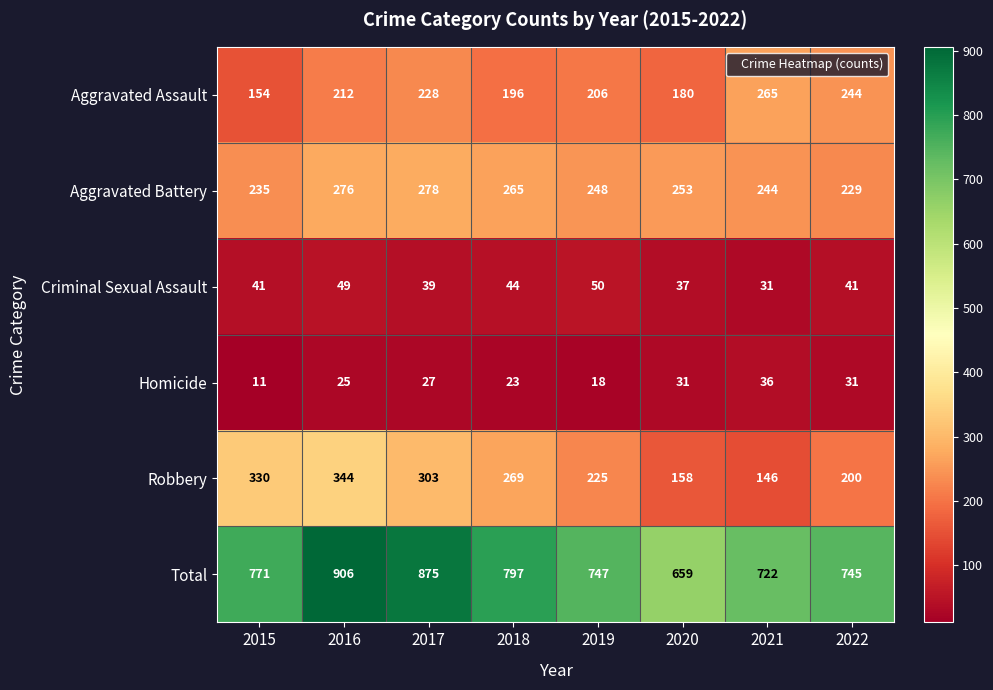

What is the maximum value shown in the chart?

906